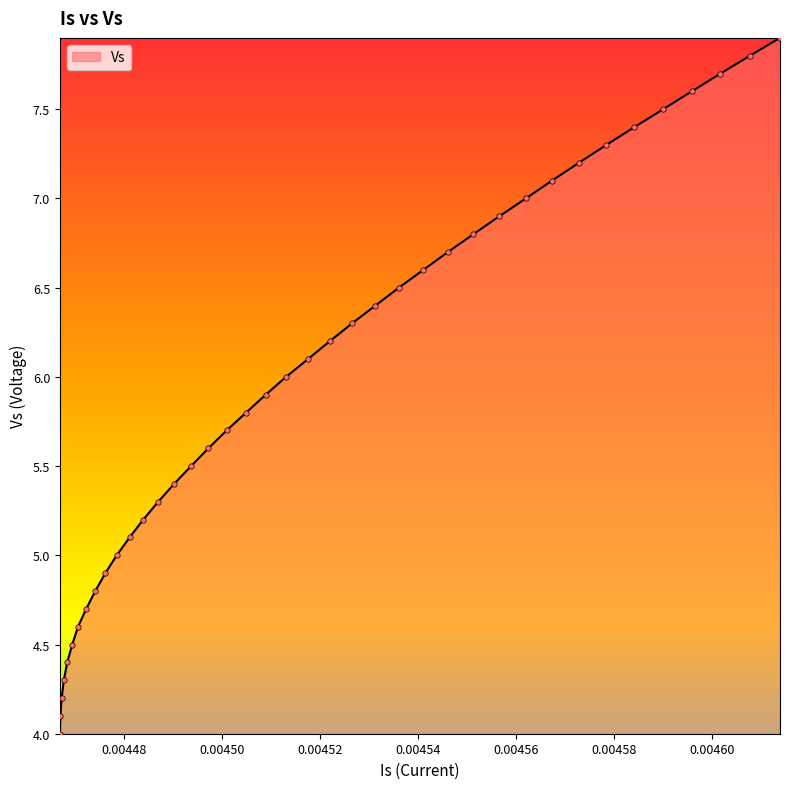

What is the maximum value shown in the chart?

7.9